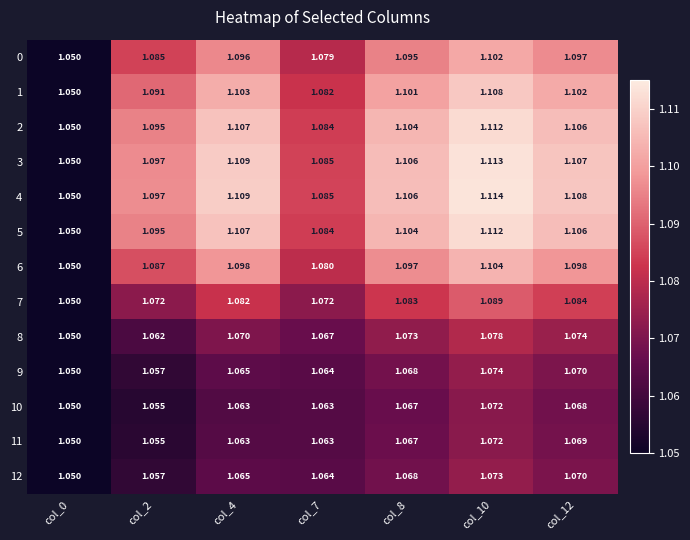

Is the value of 10 at col_7 greater than the value of 4 at col_10?

No